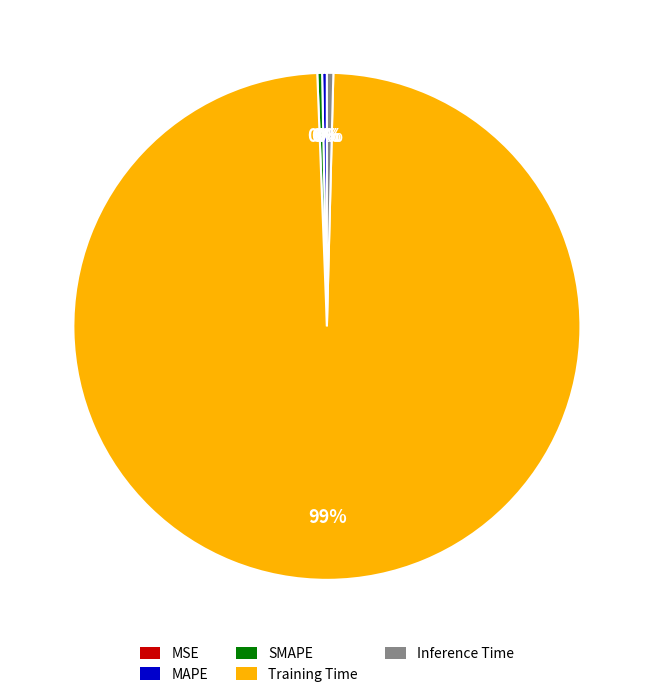

The SMAPE slice represents 0% of the pie. True or false?

True